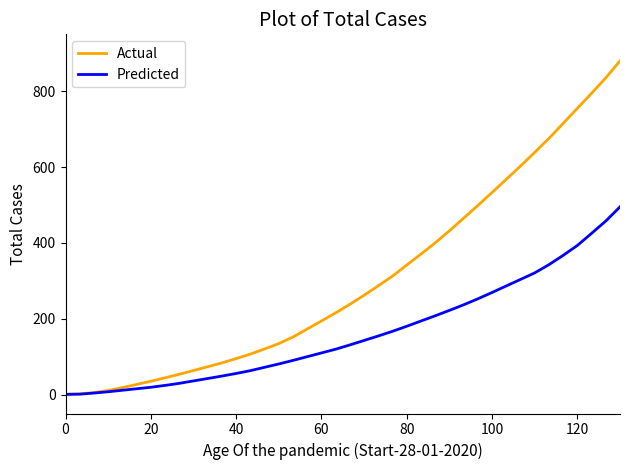

What is the lowest value of the Actual series?

0.9